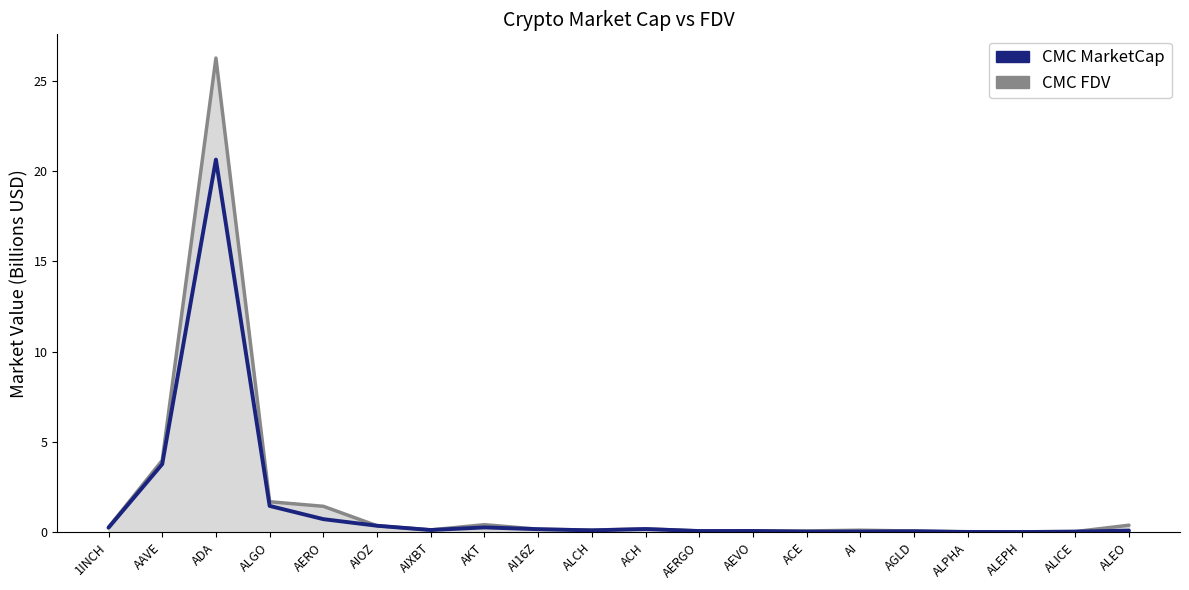

Rank the series by their maximum value, from lowest to highest.

CMC_MarketCap, CMC_FDV line